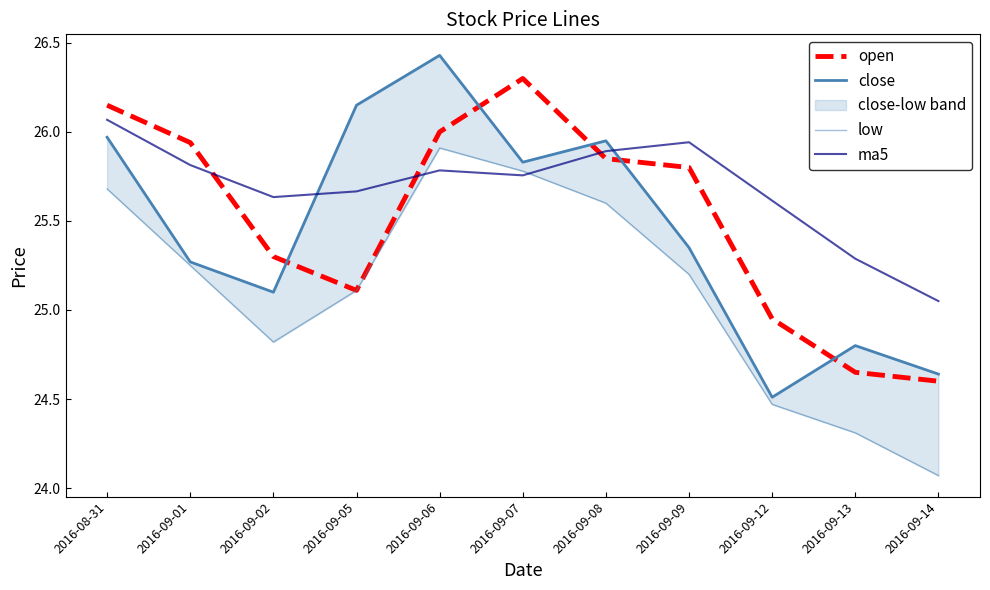

Is it true that low equals 14.2 at 2016-09-07?

False